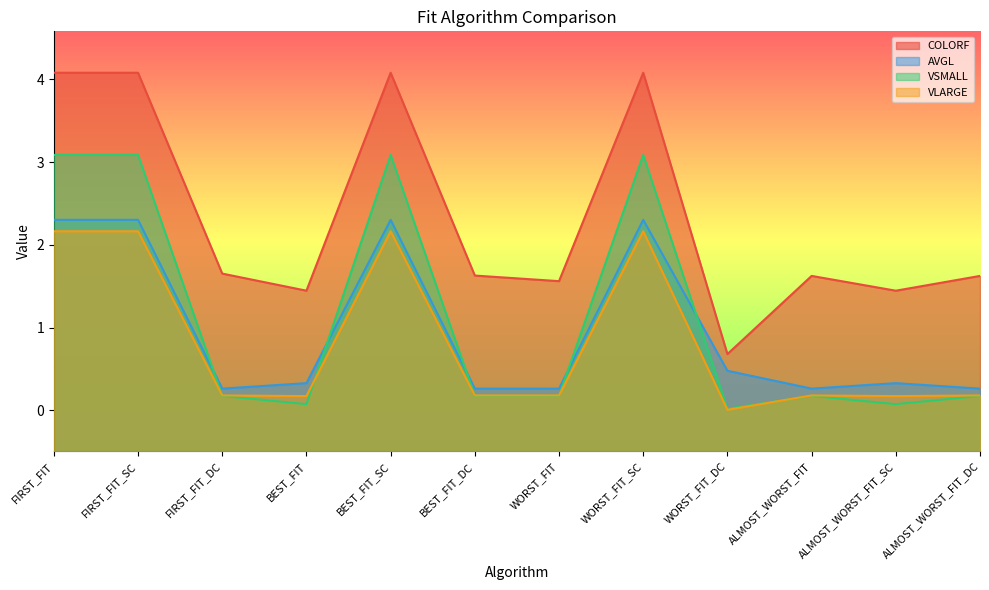

What value does the AVGL series have at BEST_FIT_DC?

0.3